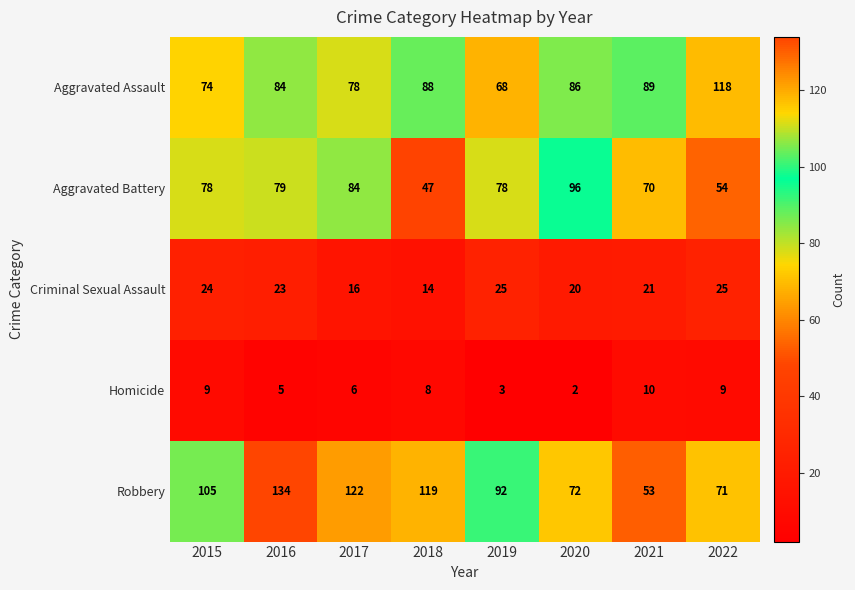

What is the difference between the highest and lowest values at 2017?

116